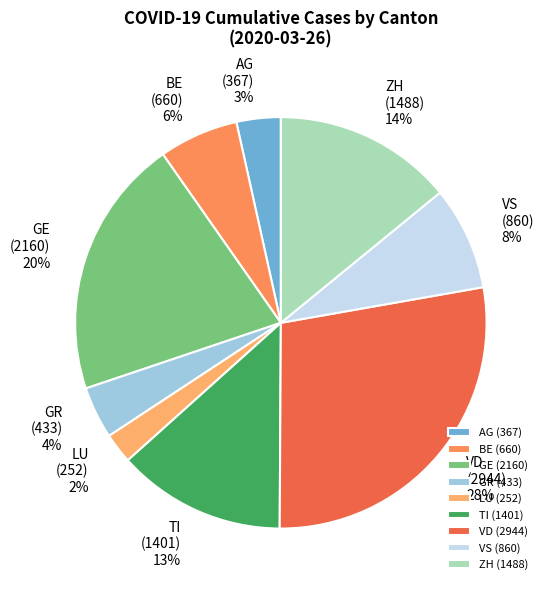

Is VS (860) the majority of the pie?

No